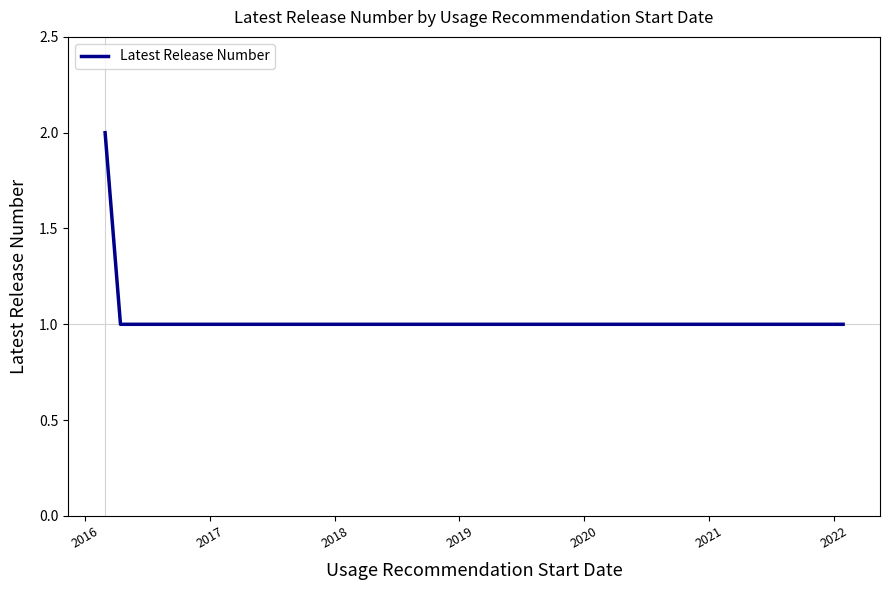

How many data points are above 1?

1